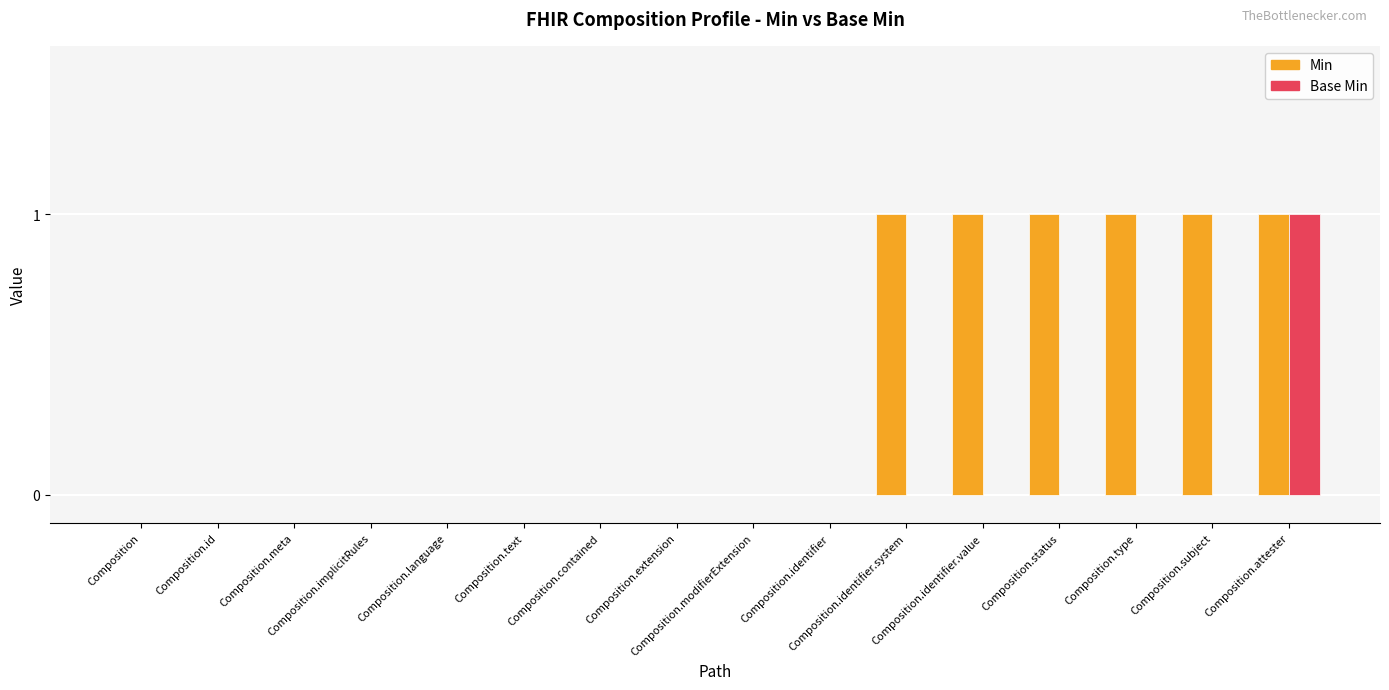

At how many categories does at least one series exceed 0?

6